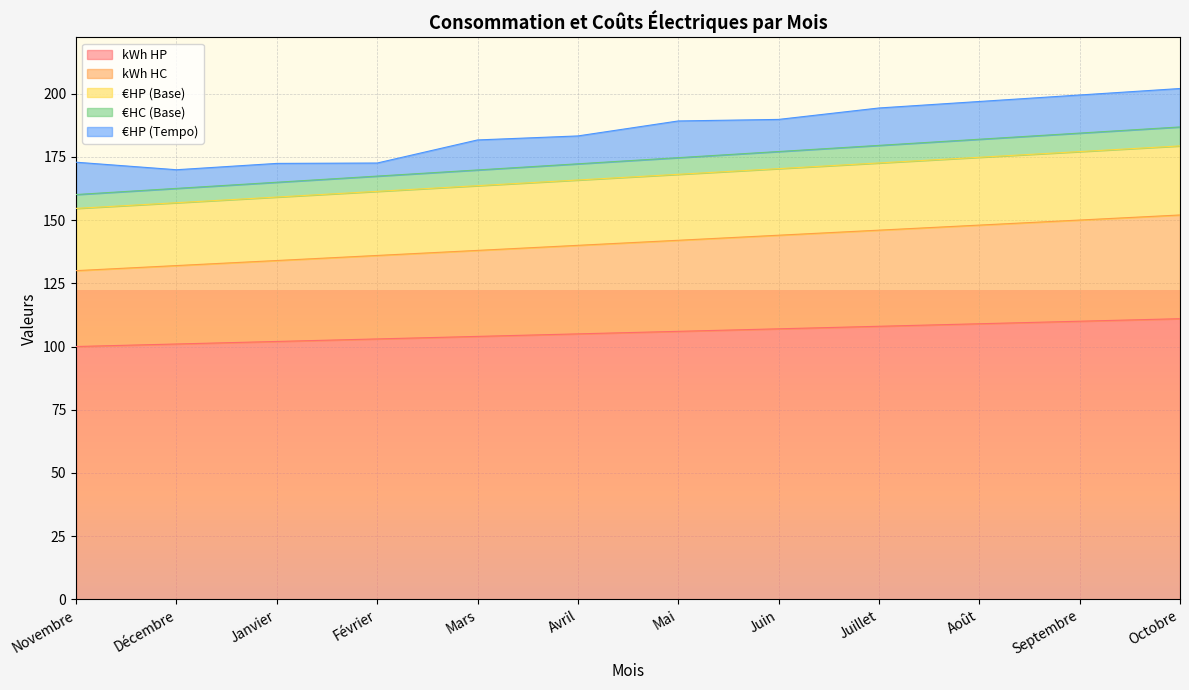

What is the label of the 2nd point from the right?

Septembre